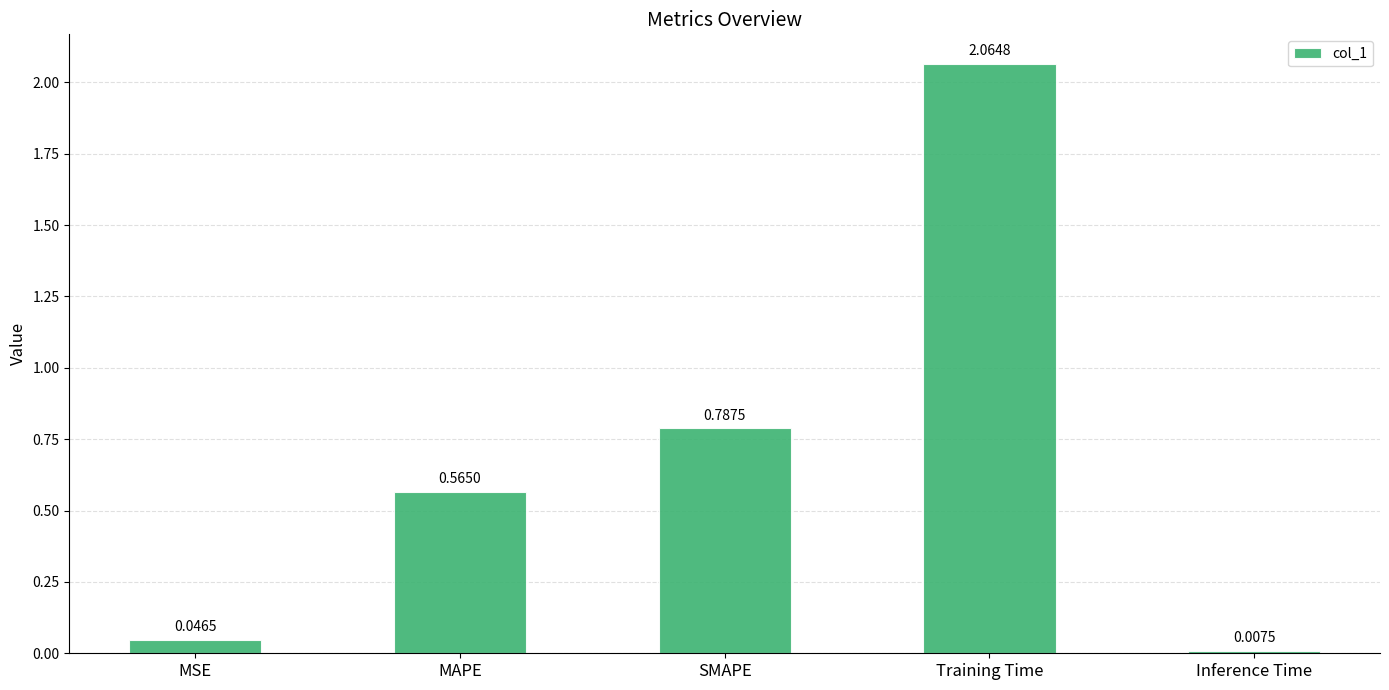

What is the sum of all values?

3.5